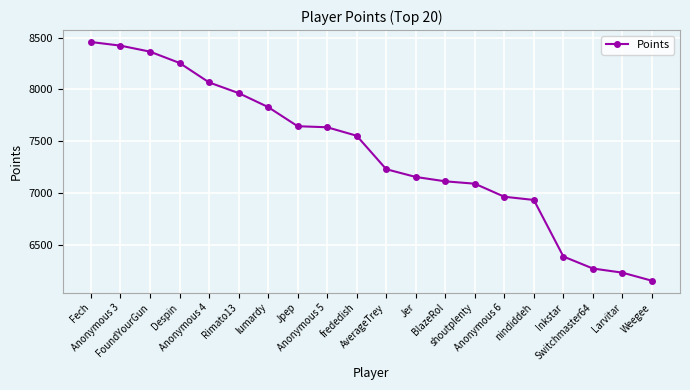

What is the minimum value shown in the chart?

6152